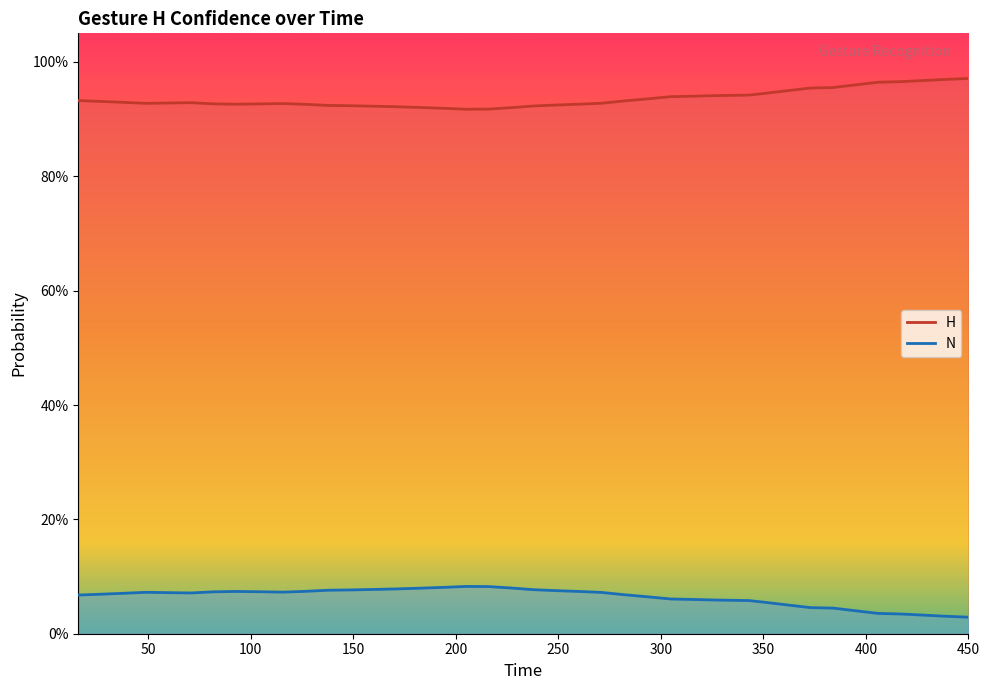

What is the difference between the highest and lowest values at 182?

0.8